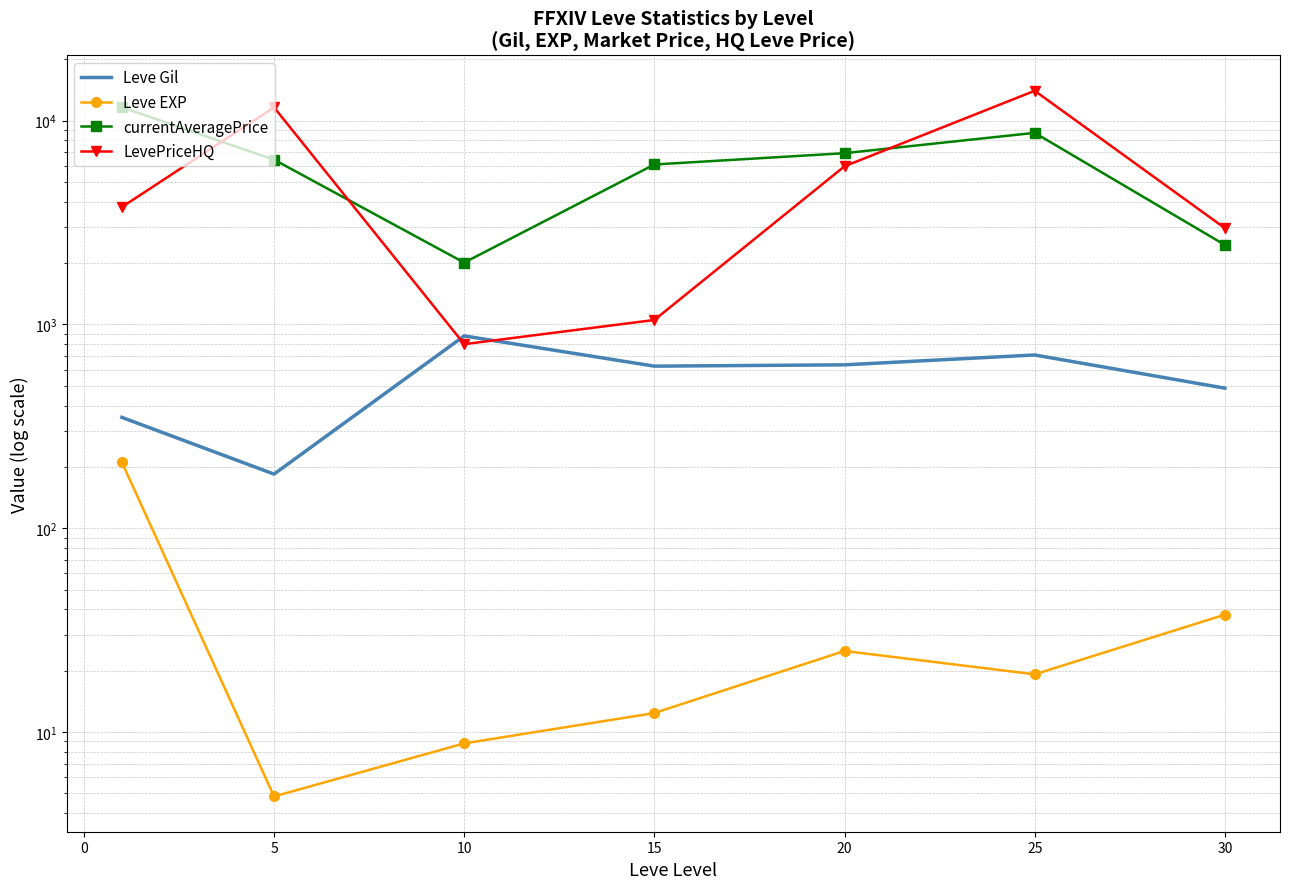

True or false: LevePriceHQ and Leve EXP intersect in this chart.

False